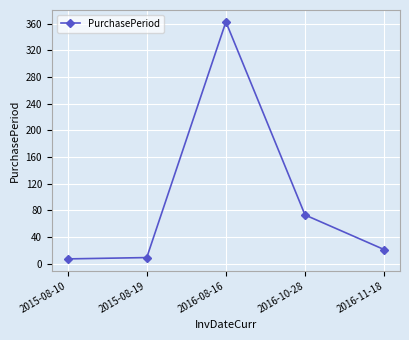

Does the chart have visible grid lines?

Yes